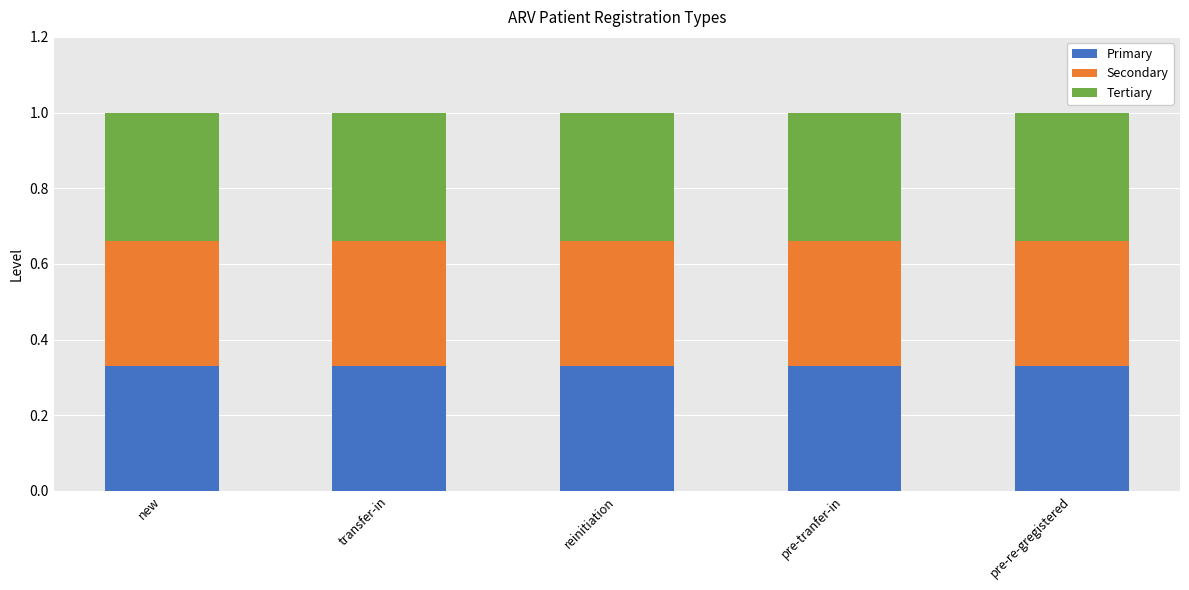

What are all the series names shown in the legend?

Primary, Secondary, Tertiary